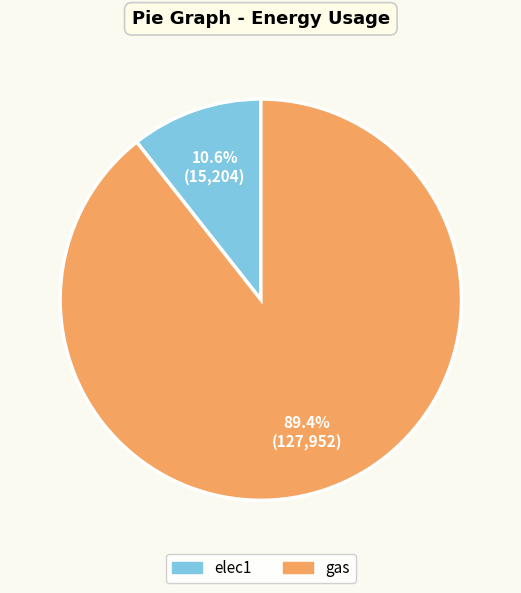

Which has a higher value, elec1 or gas?

gas